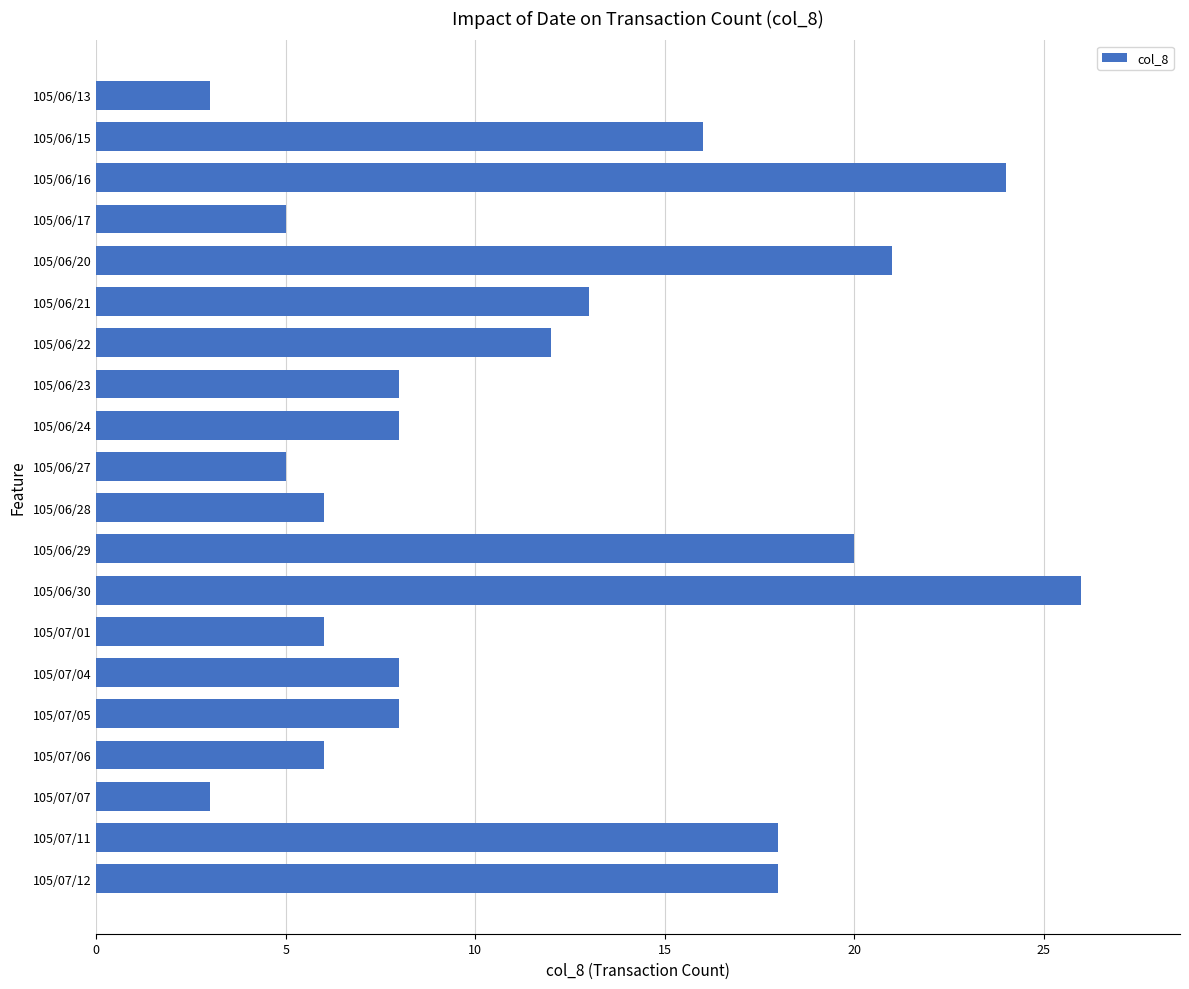

What is the average value?

12